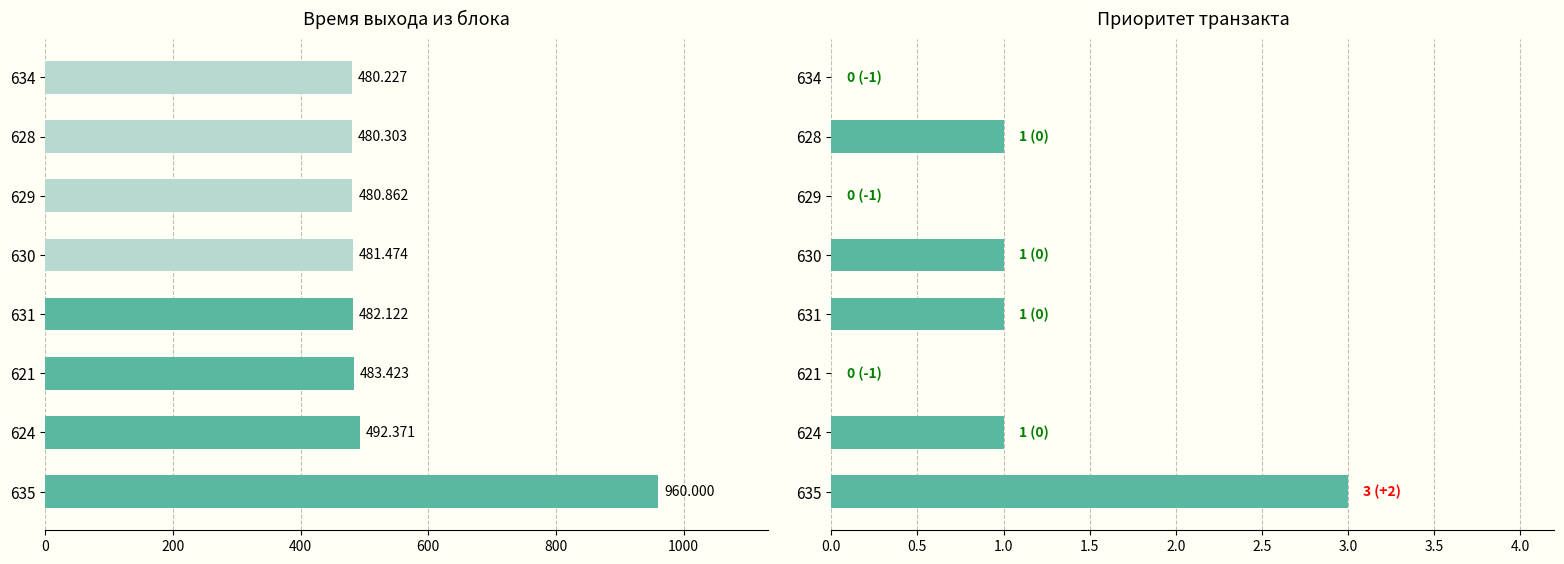

How many values in the Приоритет транзакта series are below 1?

3